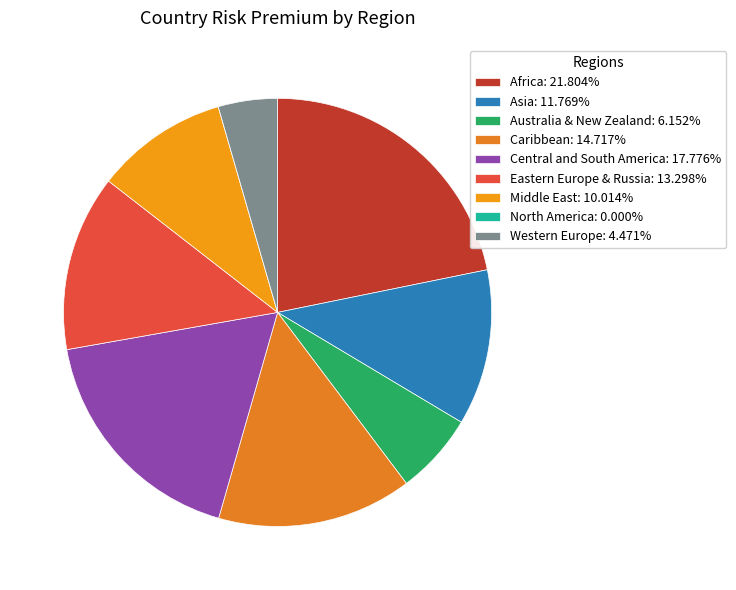

Between Australia & New Zealand and Eastern Europe & Russia, which is larger?

Eastern Europe & Russia